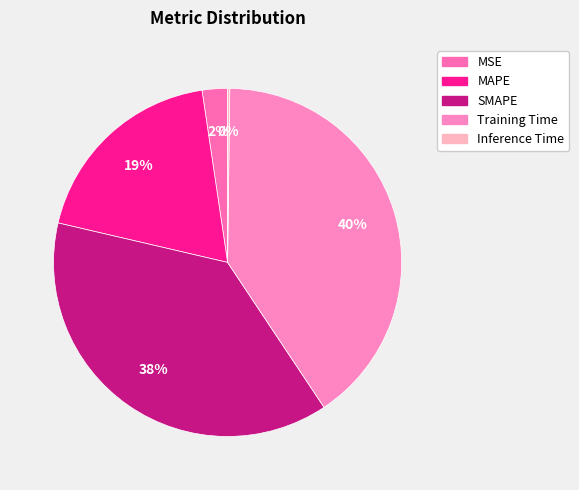

To the nearest percent, what is the combined percentage of MSE and Inference Time?

3%